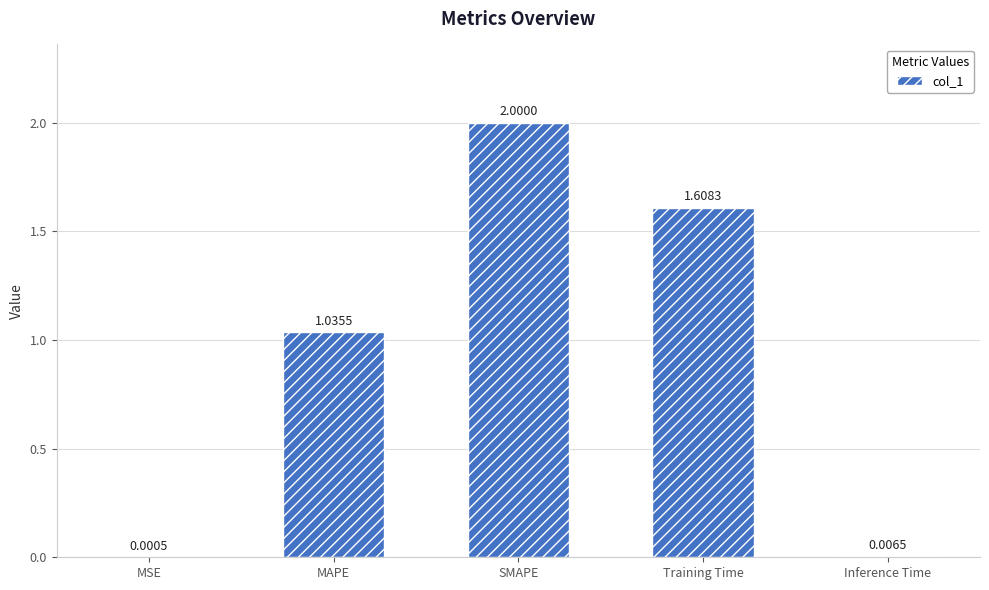

What is the change in value from SMAPE to Inference Time?

-2.0